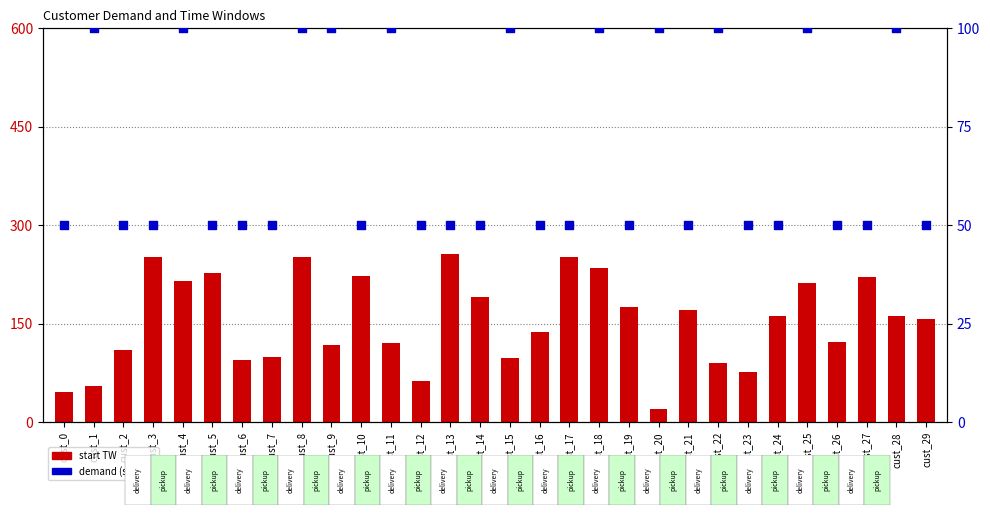

Which series has the largest Y range (max minus min)?

start TW